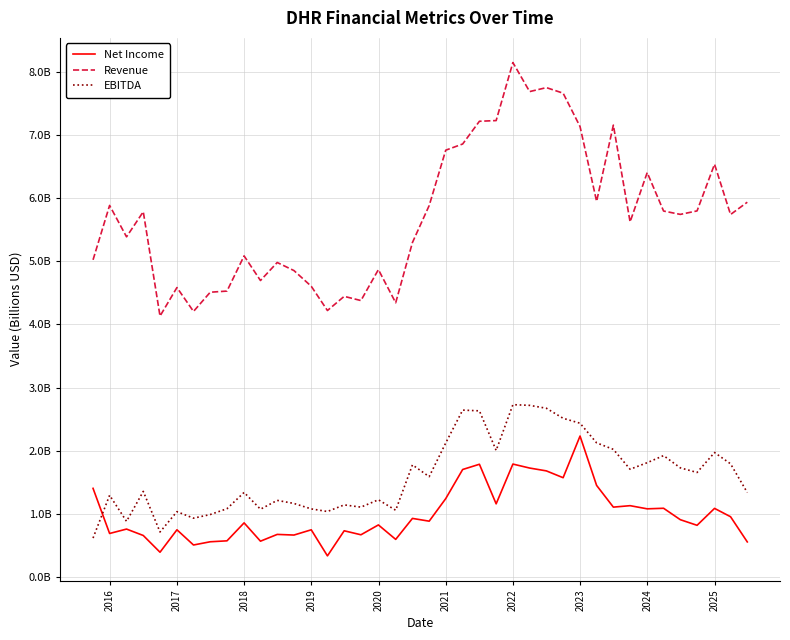

What are all the series names shown in the legend?

Net Income, Revenue, EBITDA